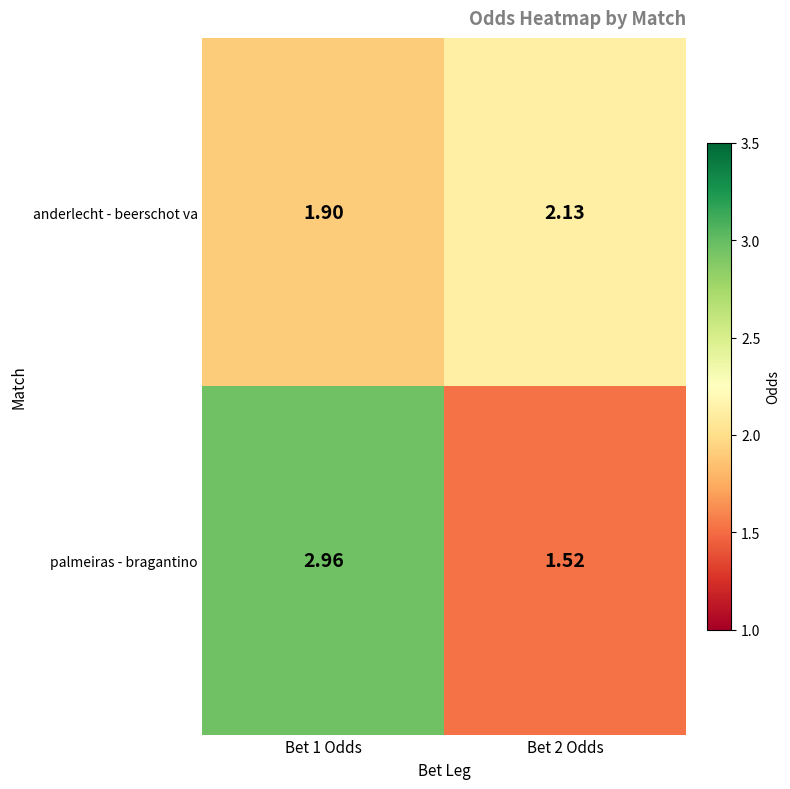

Which series has the largest total across all categories?

palmeiras - bragantino